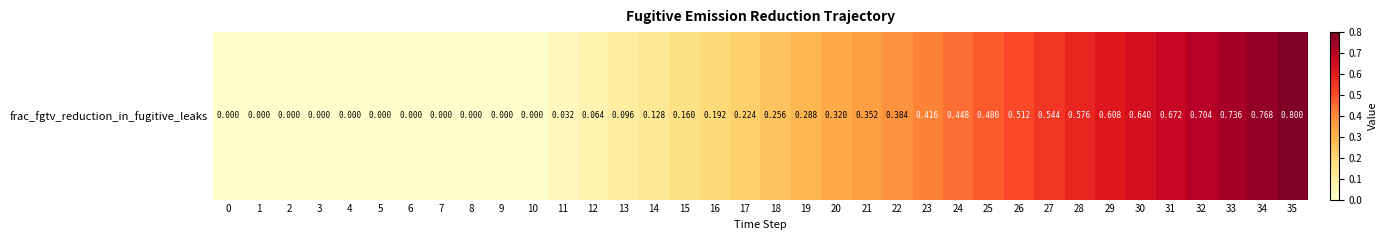

How many categories are shown in the chart?

36